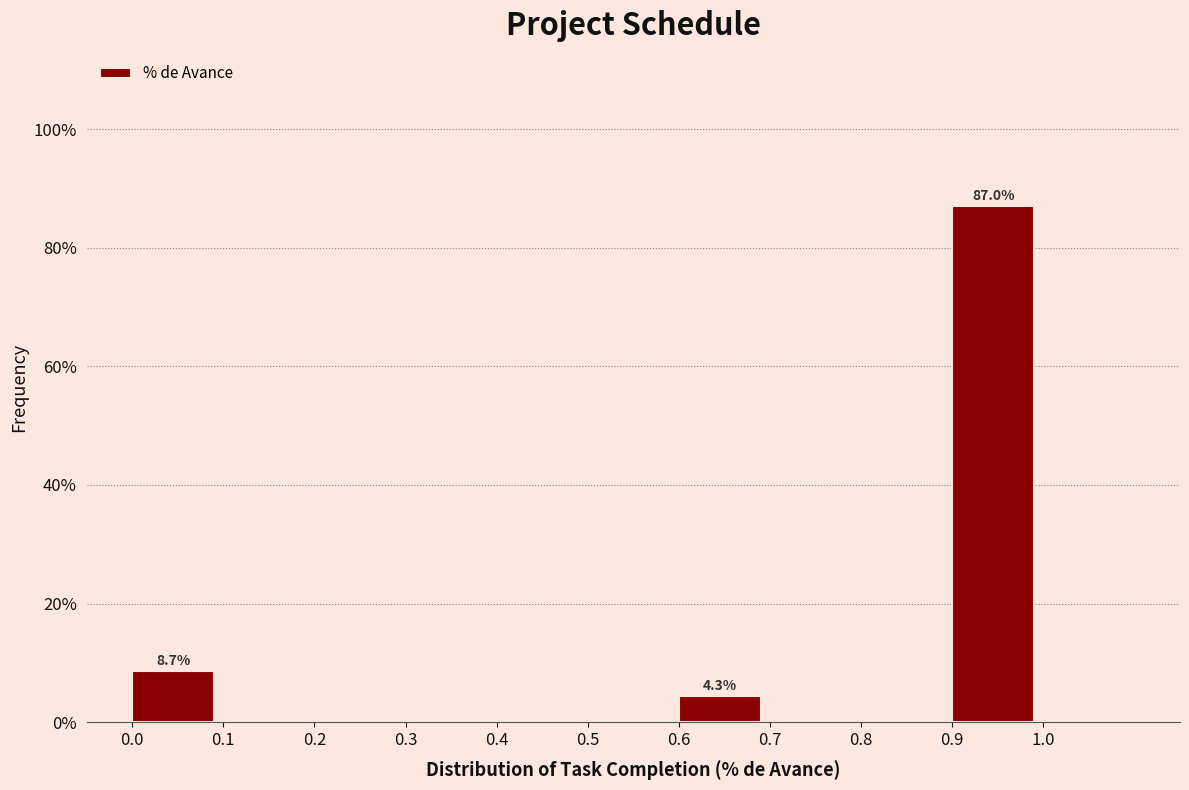

Which range on the x-axis has the tallest bar?

0.9 to 1.0